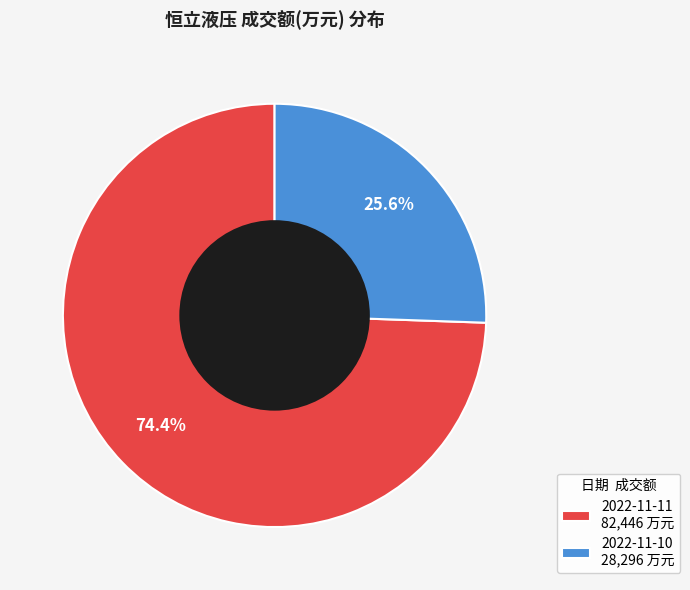

Which slice is the smallest?

2022-11-10